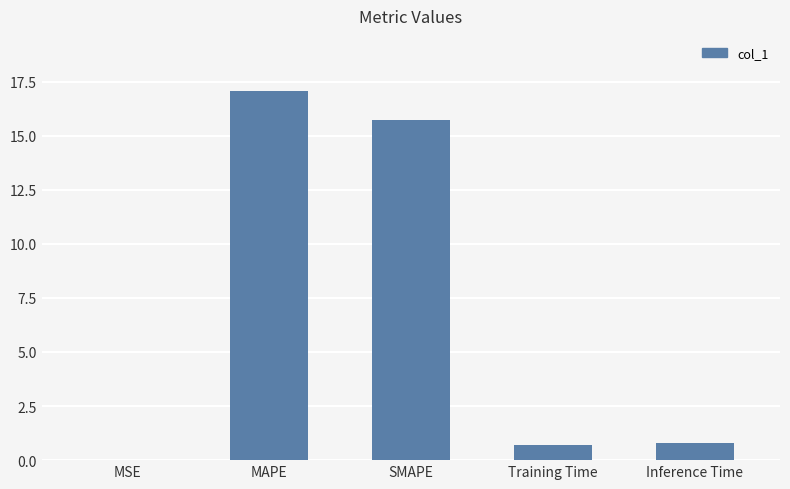

True or false: the data shows 0.8 at Inference Time.

True